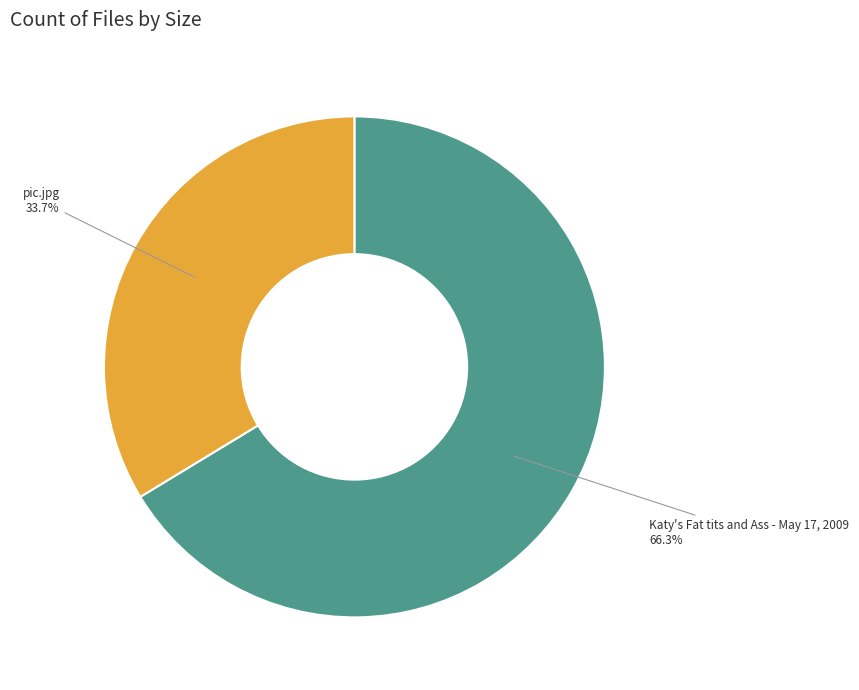

To the nearest percent, what portion does Katy's Fat tits and Ass - May 17, 2009 represent?

66%